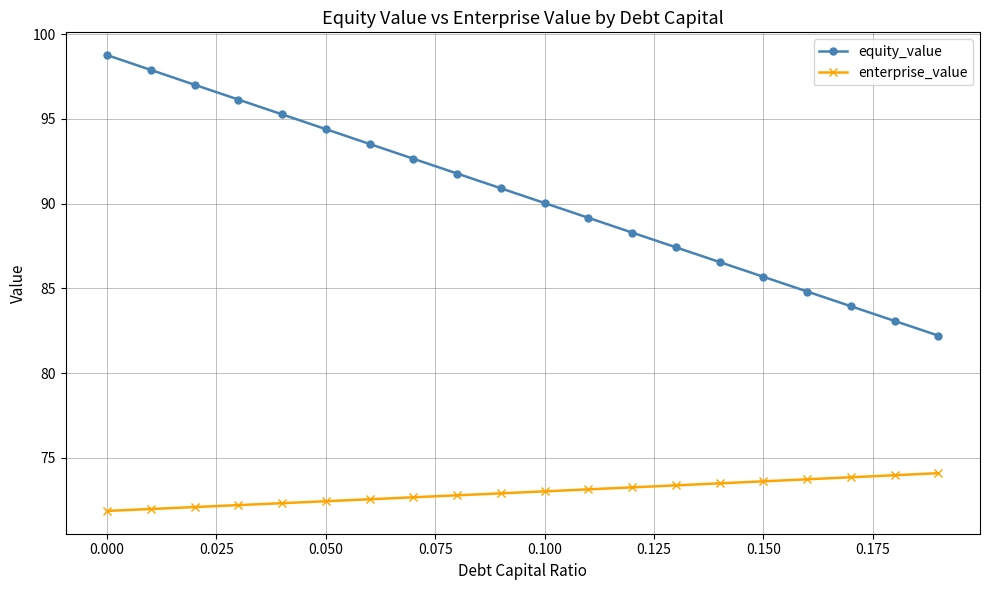

Does the chart display data point markers on the line(s)?

Yes